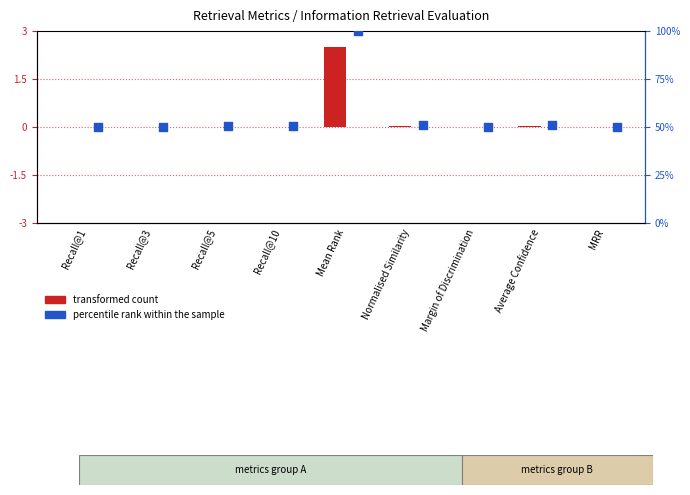

What is the total value across all series at Margin of Discrimination?

50.0